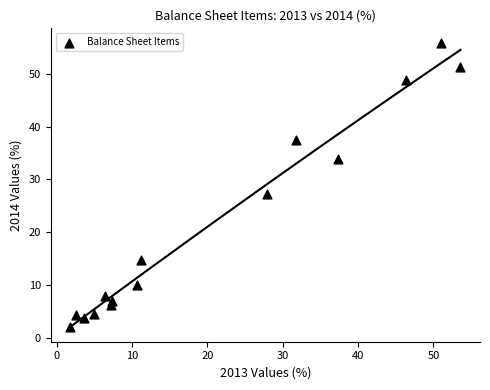

What Y value in the scatter plot is closest to 28?

27.2